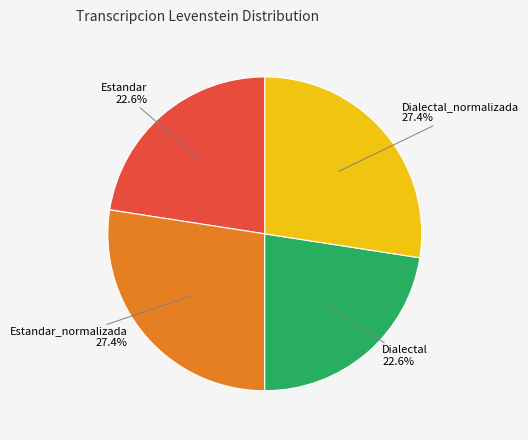

Which has a higher value, Dialectal_normalizada or Dialectal?

Dialectal_normalizada